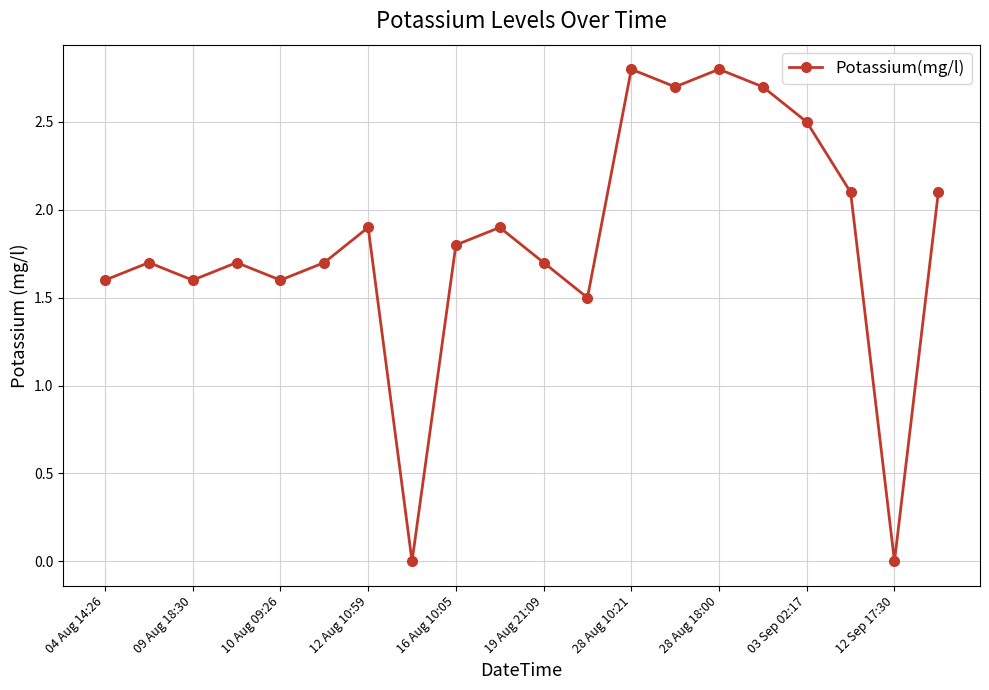

Reading right to left, list all the values displayed in this chart.

2.1	0.0	2.1	2.5	2.7	2.8	2.7	2.8	1.5	1.7	1.9	1.8	0.0	1.9	1.7	1.6	1.7	1.6	1.7	1.6